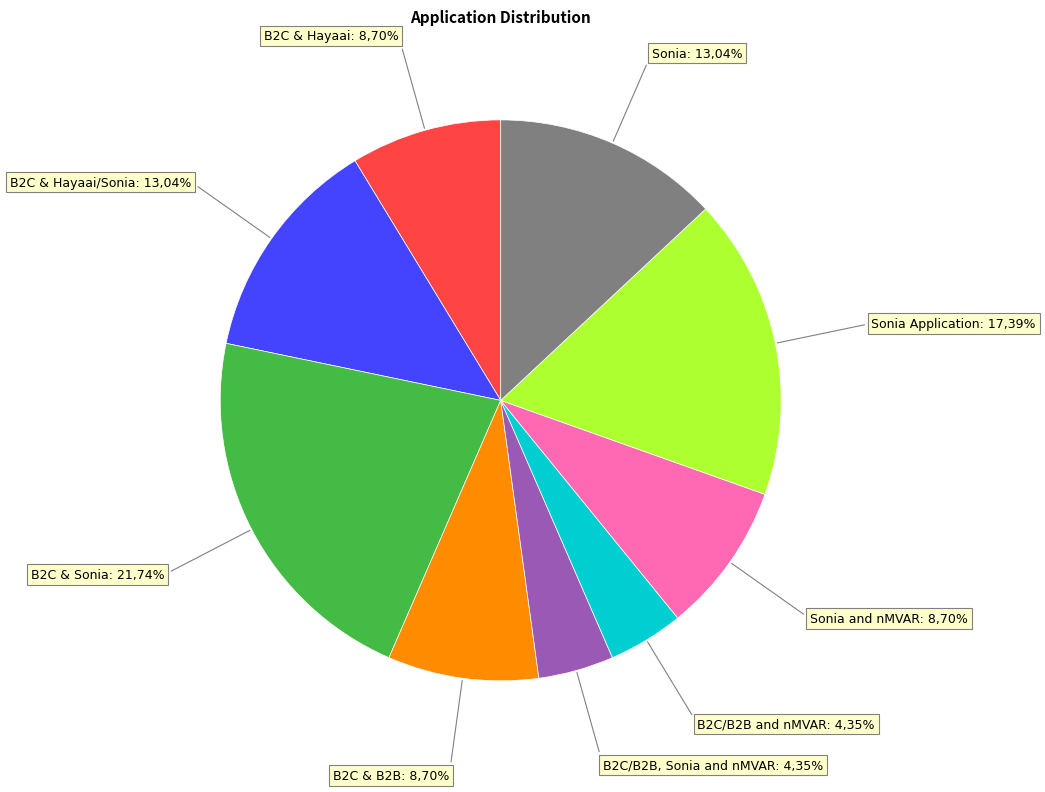

Is it true that B2C & B2B is 24% of the pie?

False